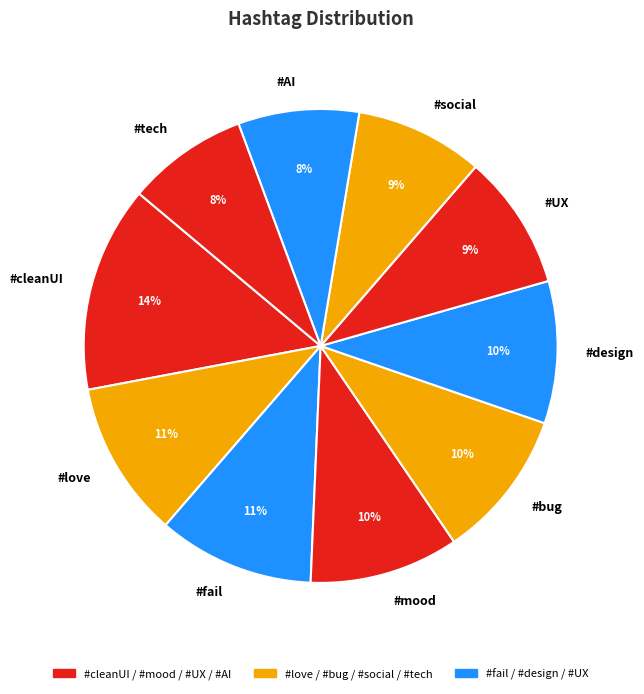

How many segments does this pie chart have?

10